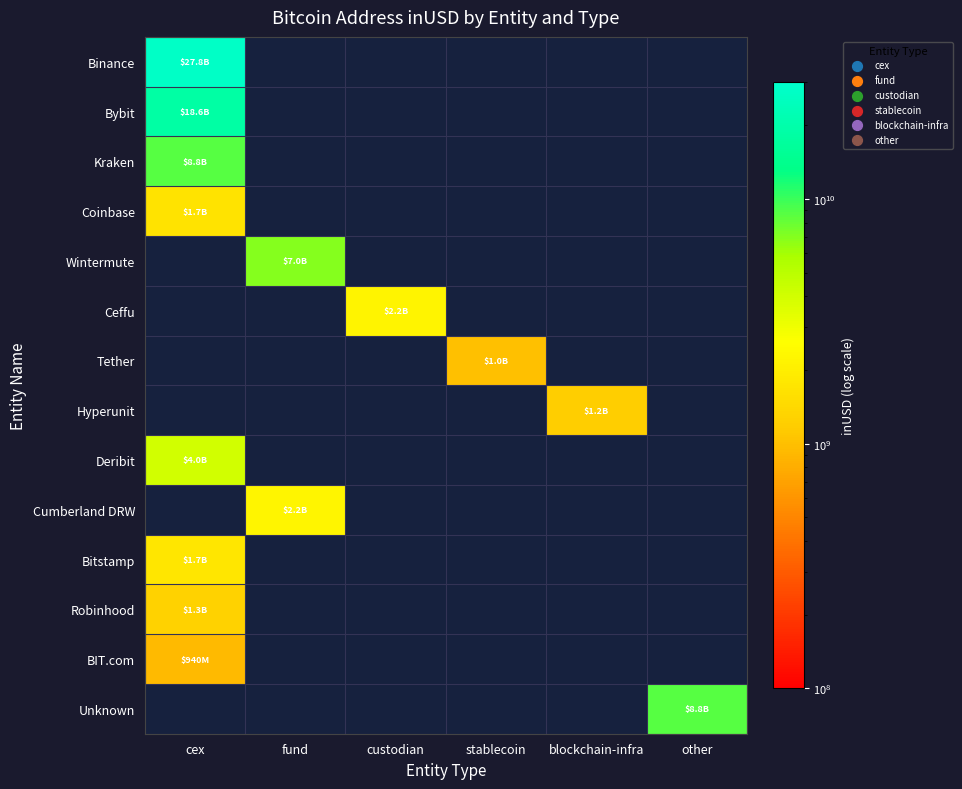

Which series has the largest range (max minus min)?

Binance